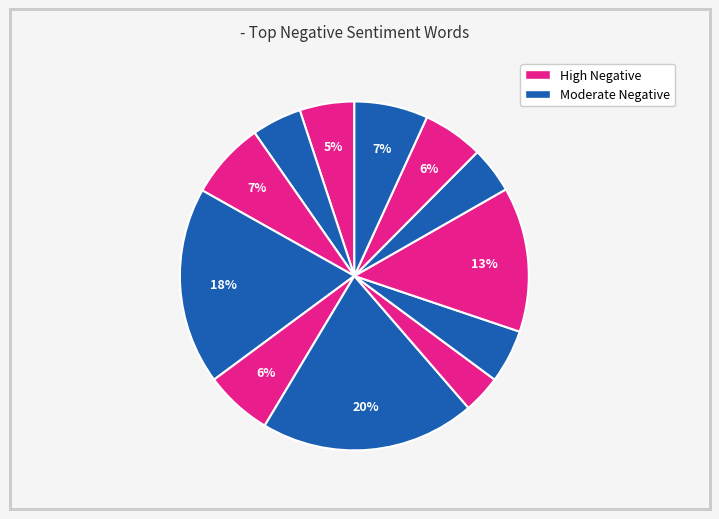

To the nearest percent, what is the average slice percentage?

8%